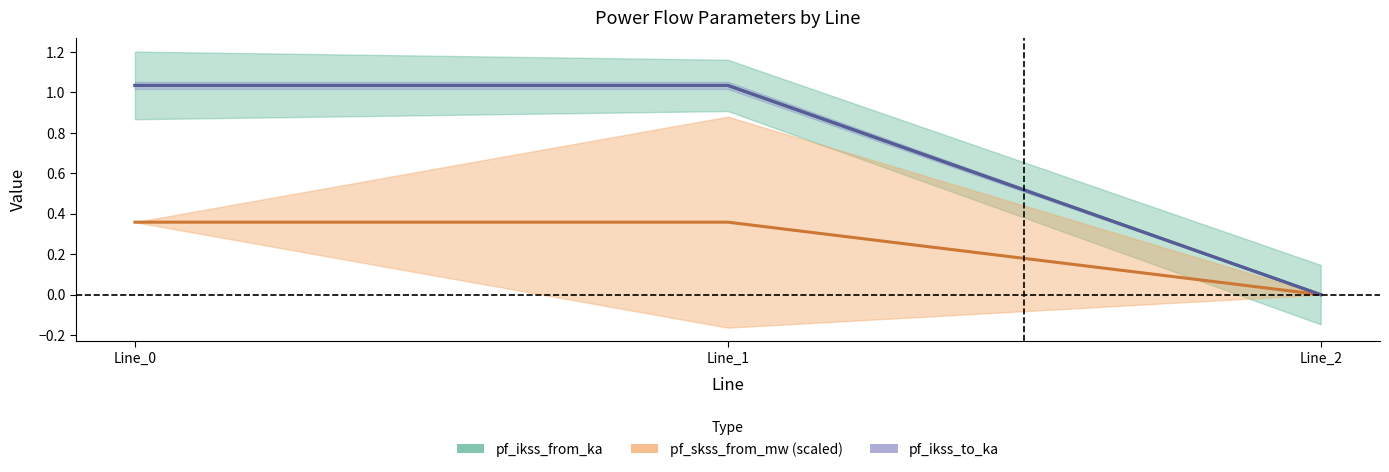

Which category has the lowest value in the pf_ikss_to_ka series?

Line_2